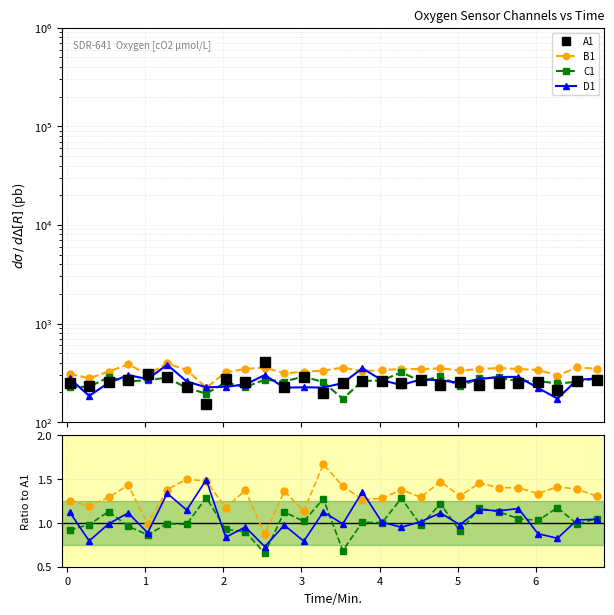

How many interior local valleys does the A1 series have?

10